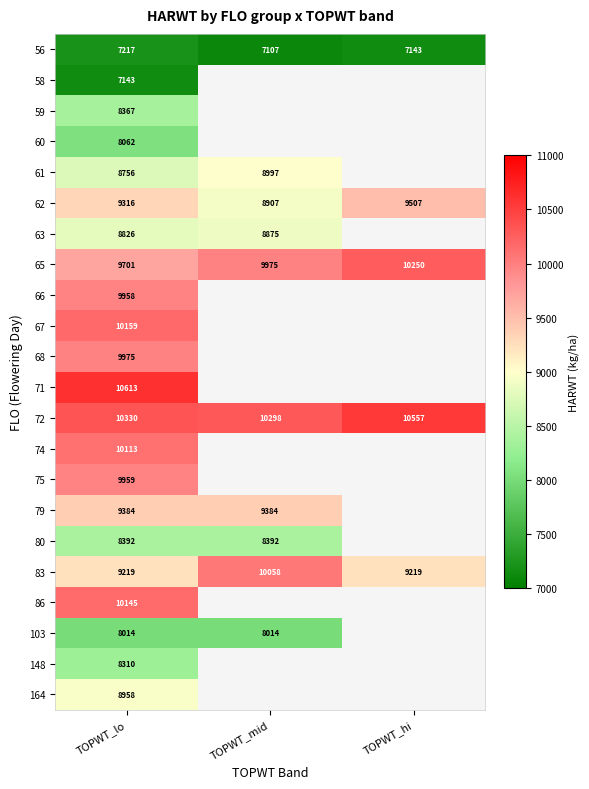

Rank the categories by 56 value from highest to lowest.

TOPWT_lo, TOPWT_hi, TOPWT_mid